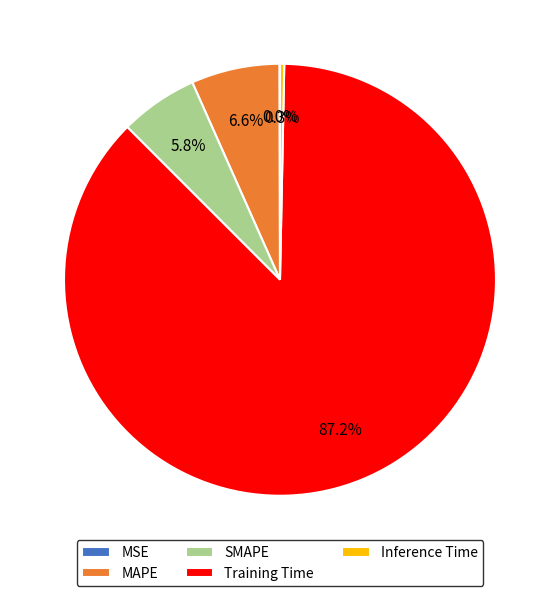

What percentage is the MAPE slice, to the nearest percent?

7%